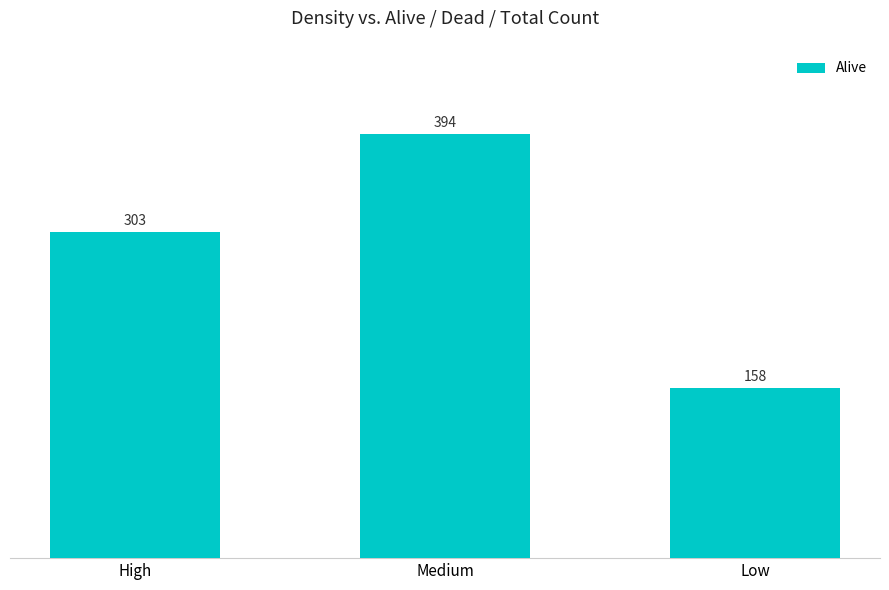

List the labels in order of value, smallest first.

Low, High, Medium